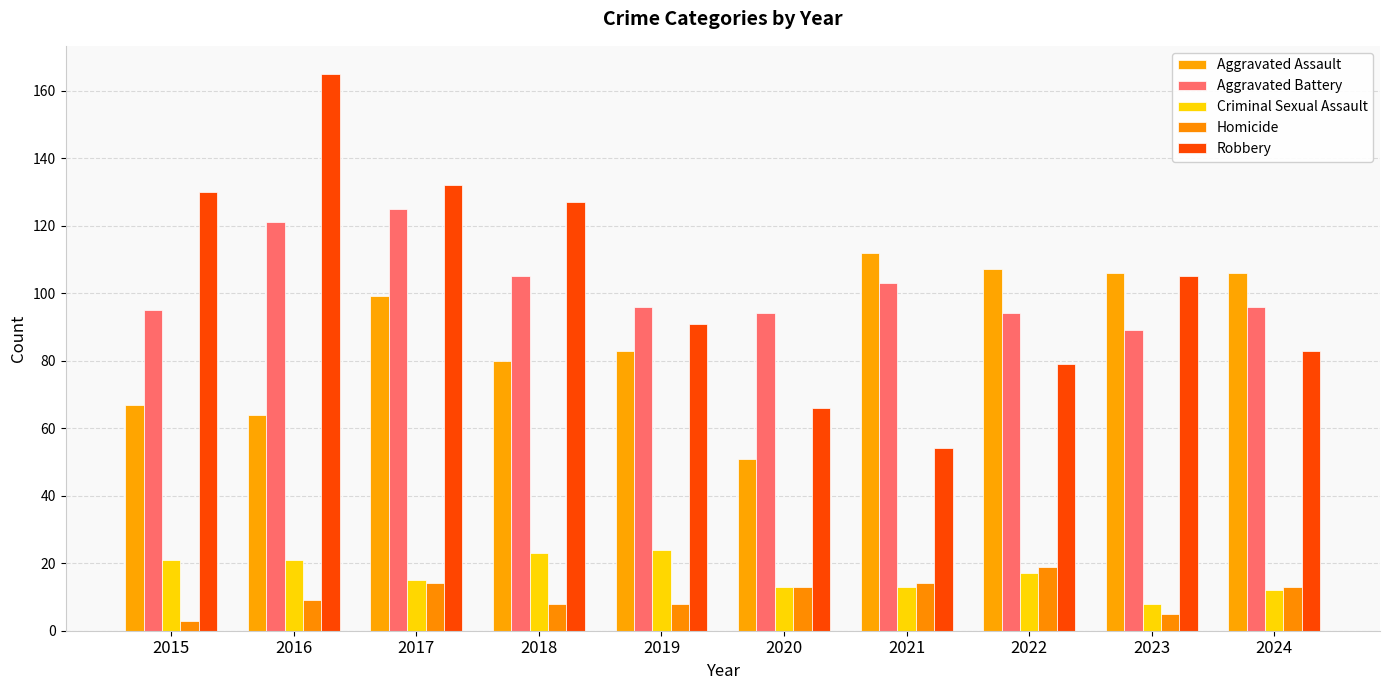

What is the value of the Aggravated Battery bar at the 8th from the left?

94